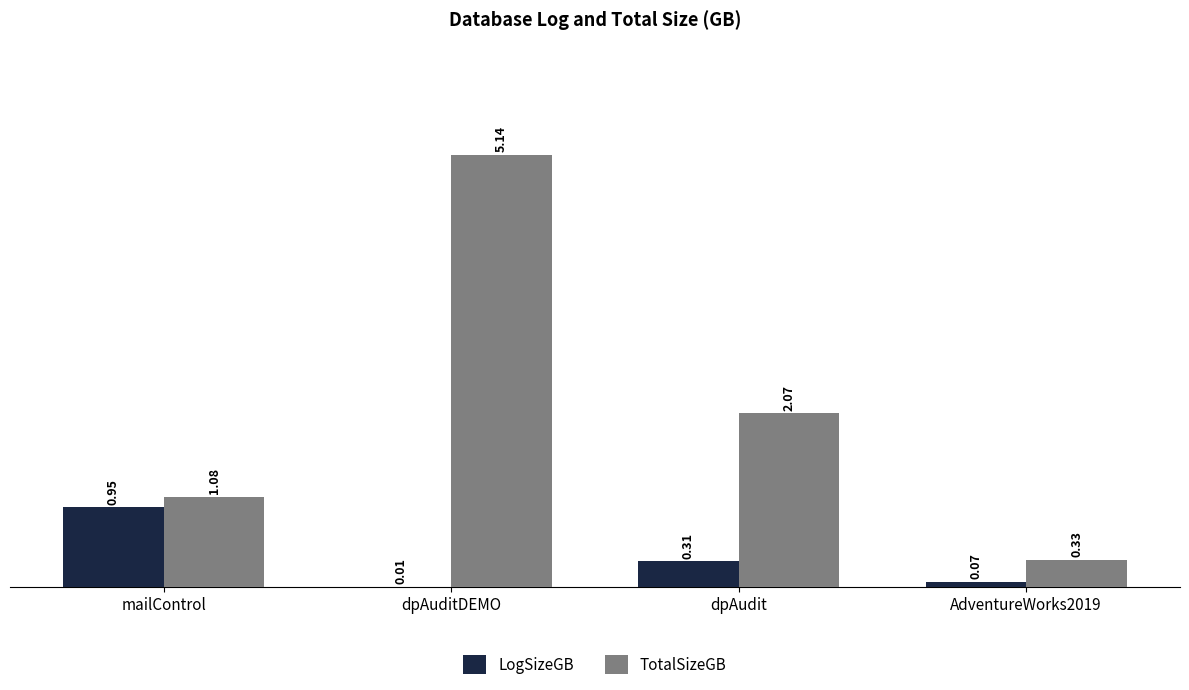

Which category has the highest value across all series?

dpAuditDEMO